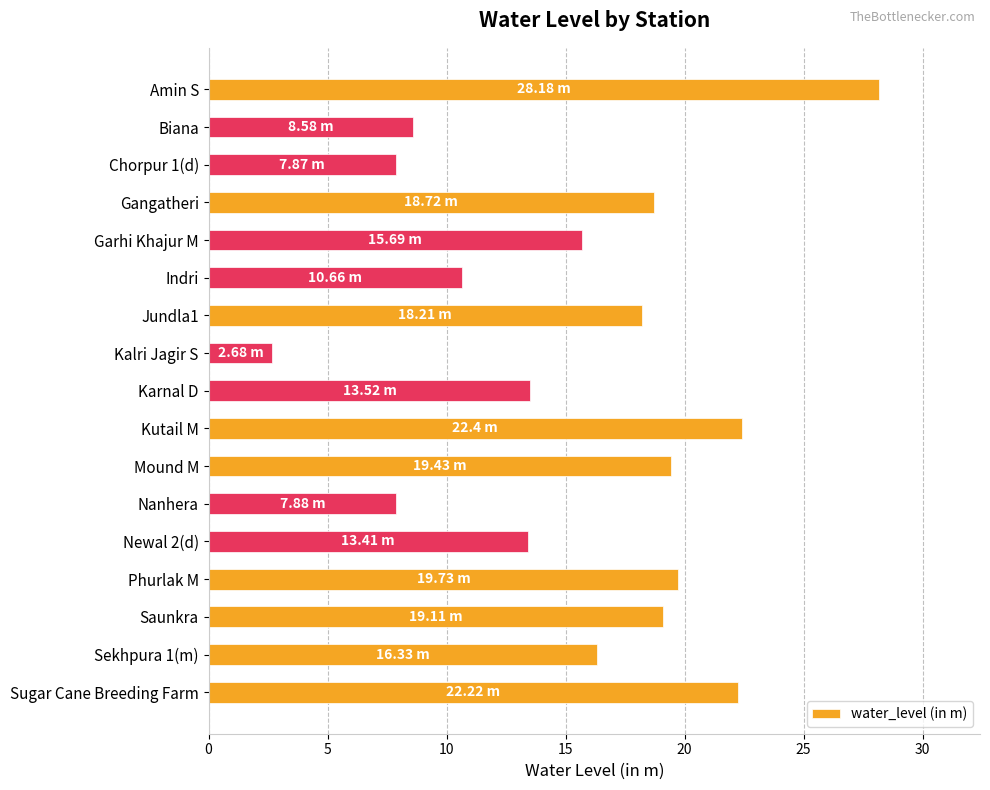

What is the sum of all values?

264.6